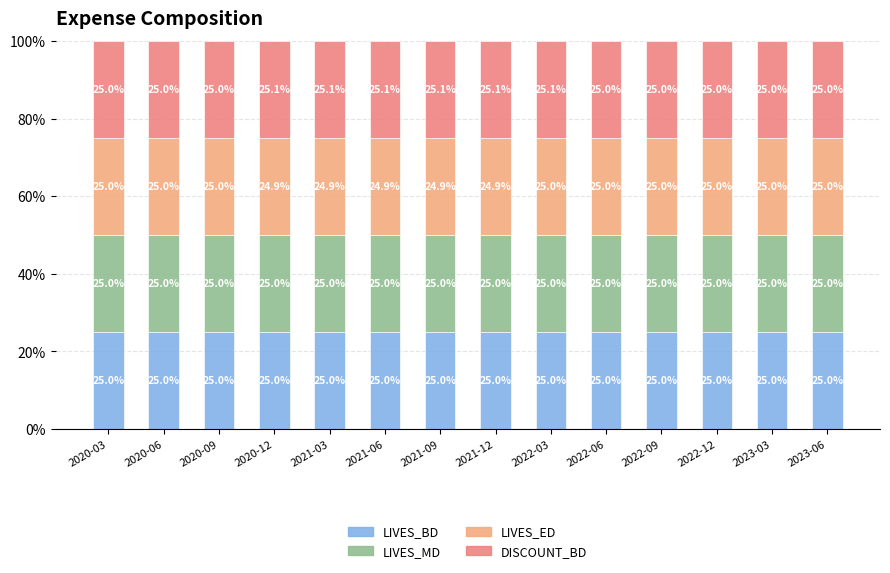

Is it true that LIVES_BD equals 25.0 at 2021-06?

True